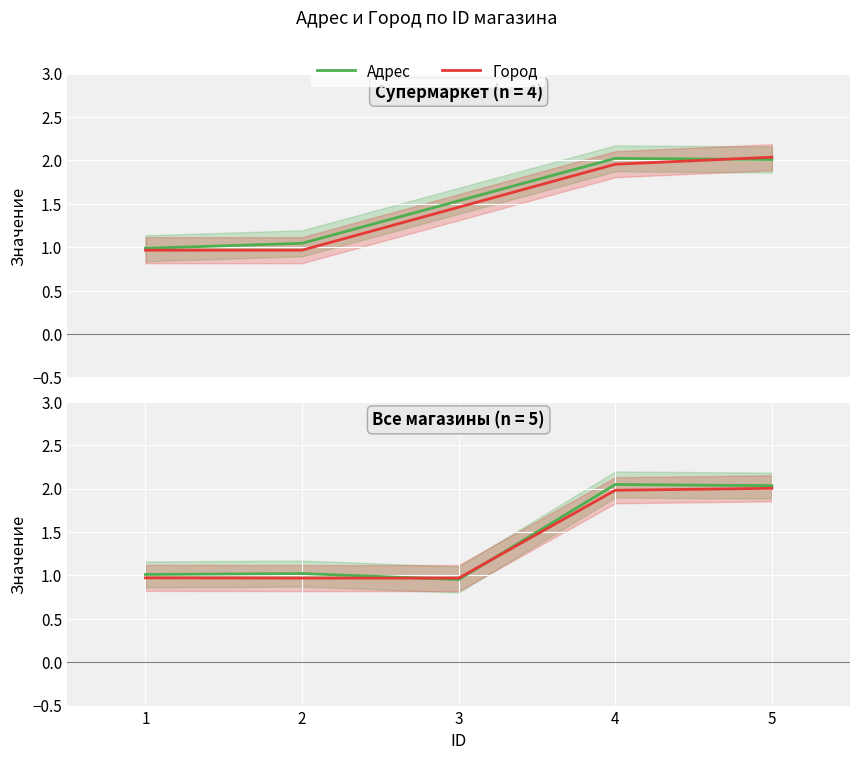

Between 2 and 3, which series saw the biggest shift?

Адрес